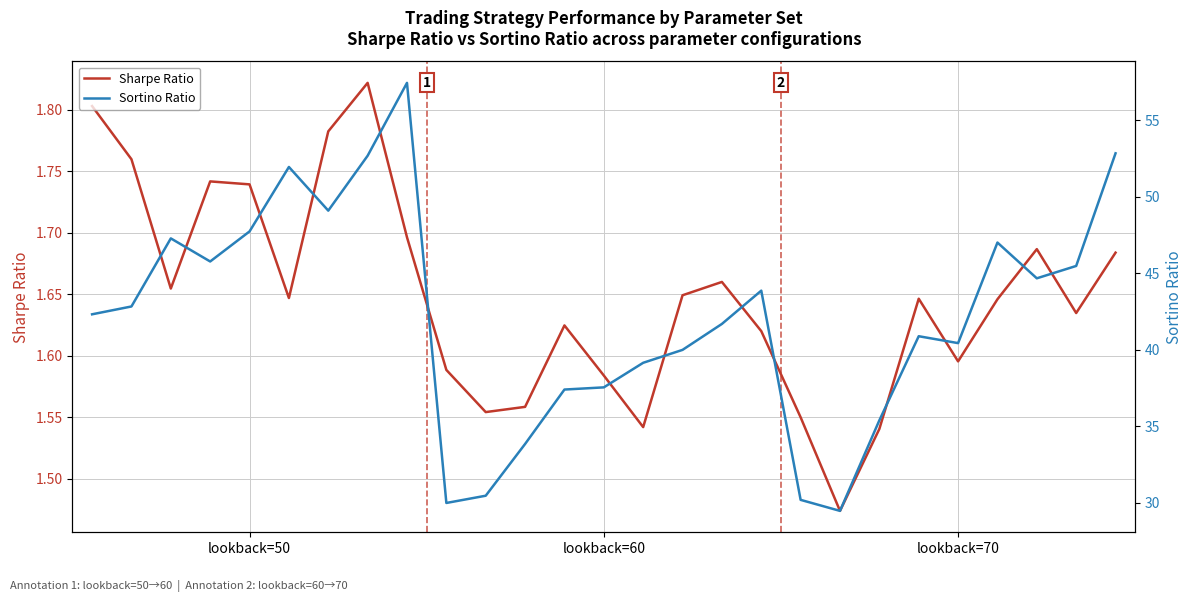

True or false: Sortino Ratio and Sharpe Ratio intersect in this chart.

False